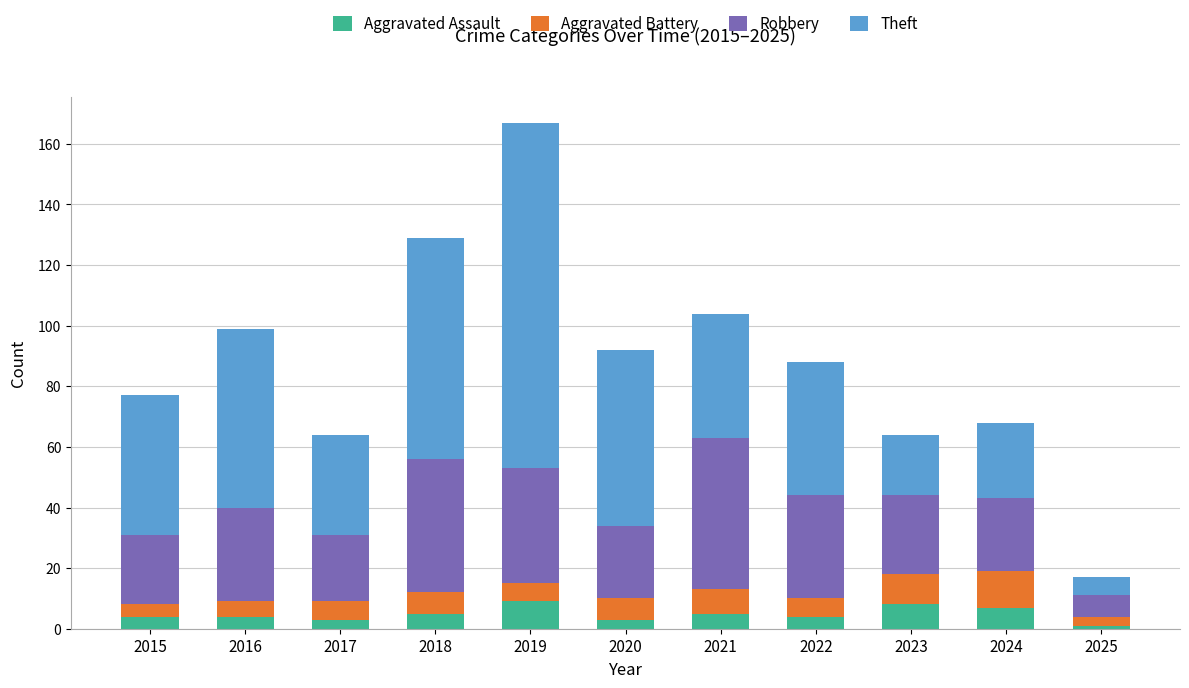

What is the sum of the Aggravated Assault values at 2022 and 2018?

9